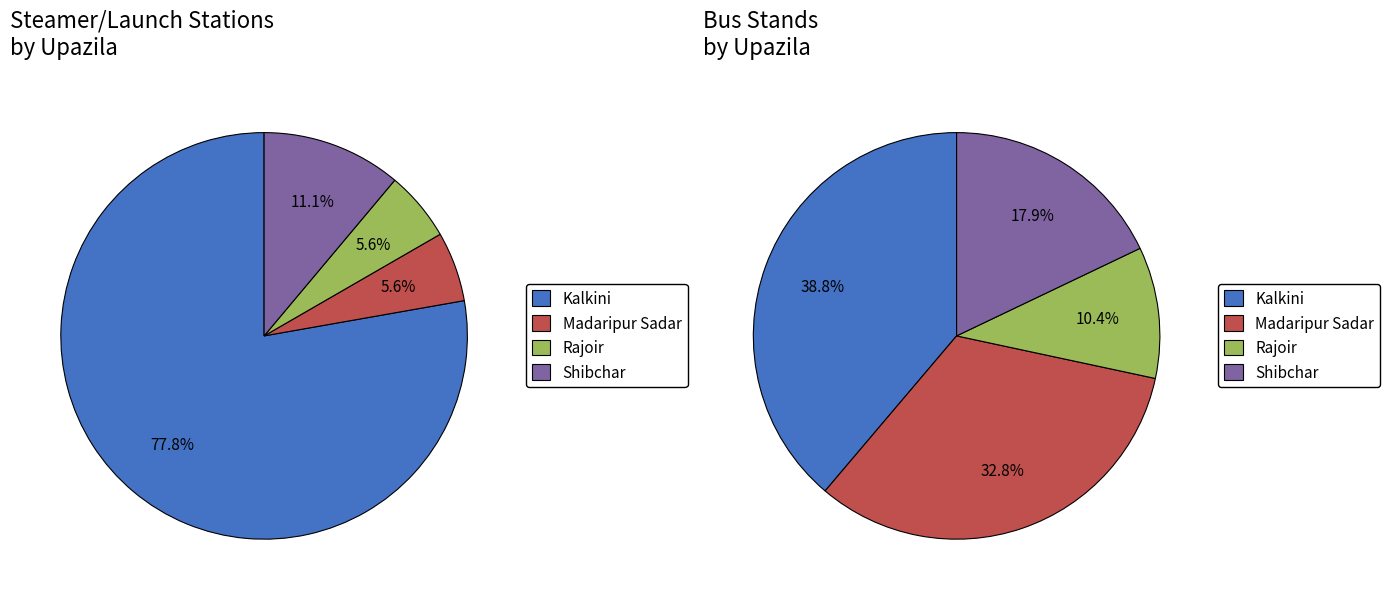

To the nearest percent, what percentage of the pie is Madaripur Sadar?

6%